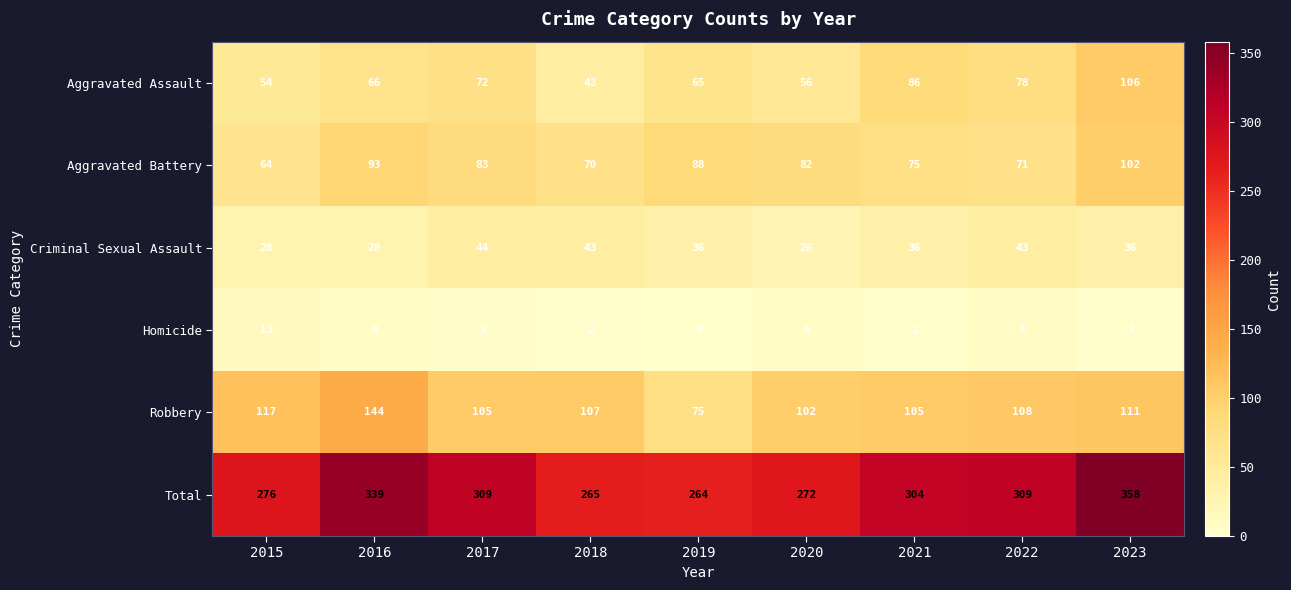

What is the greatest value displayed?

358